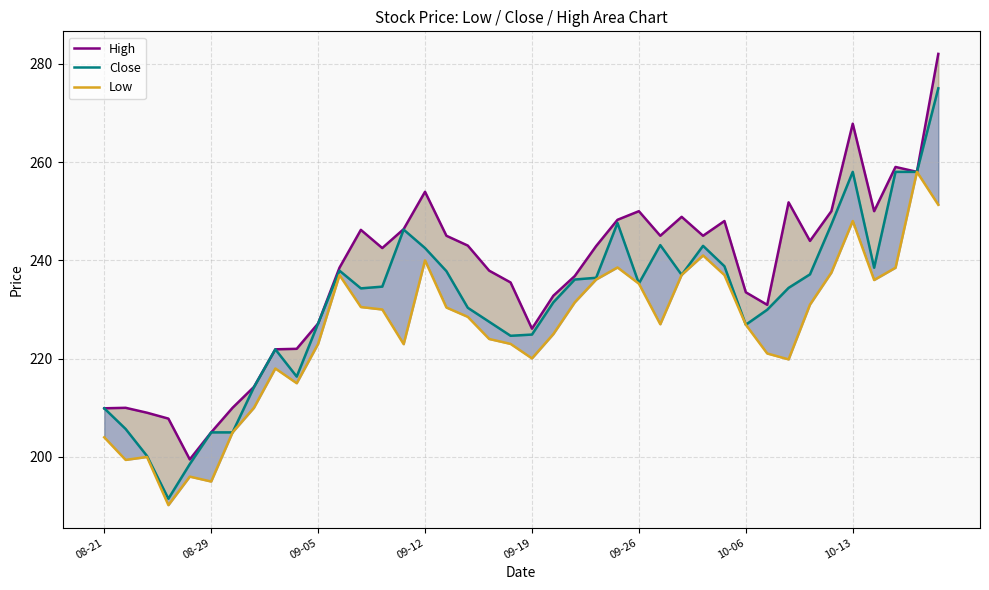

What is the difference between the second highest and minimum values in the High series?

68.3